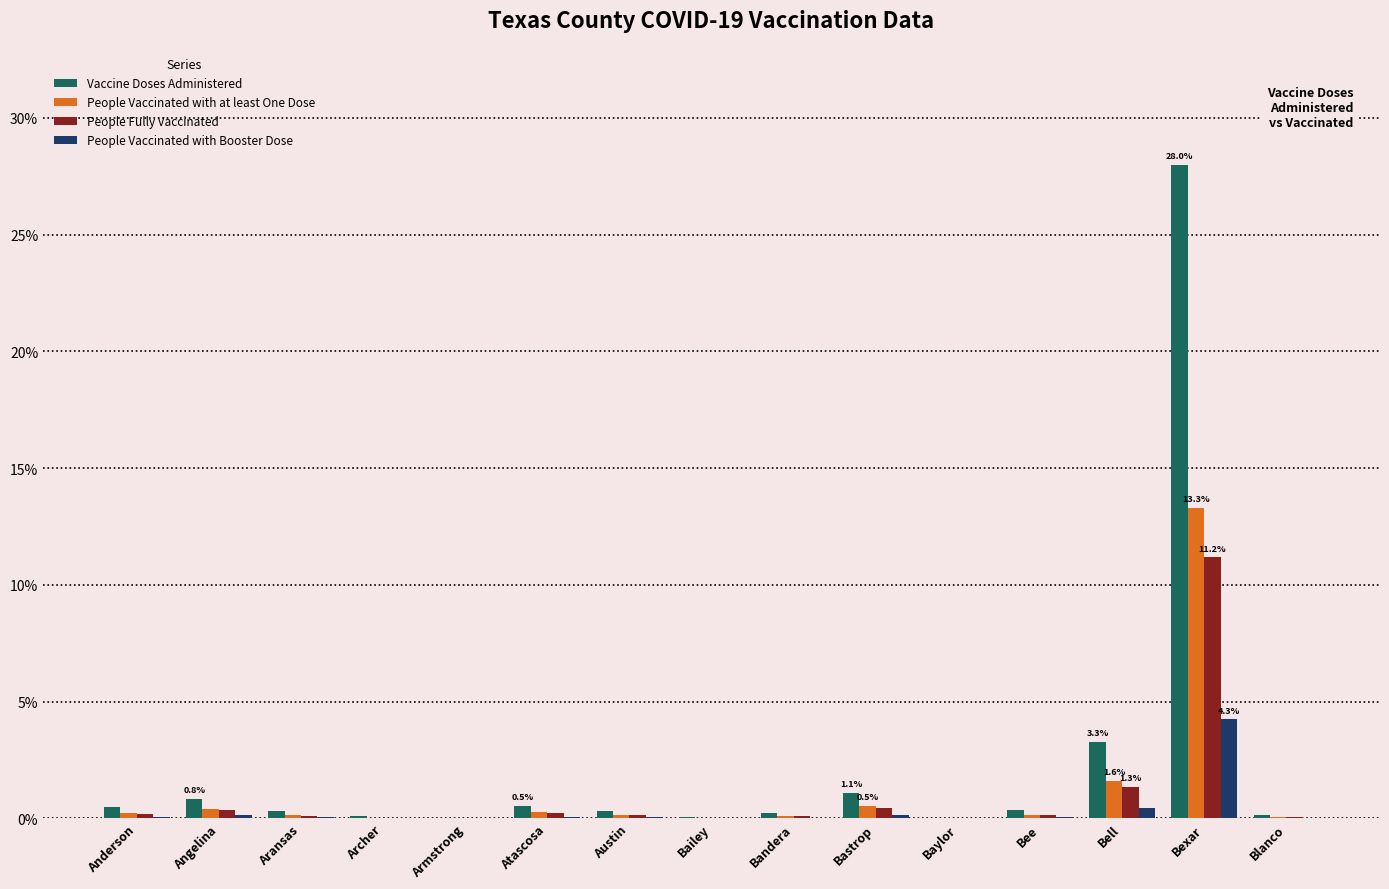

What is the sum of all Vaccine Doses Administered values?

35.7